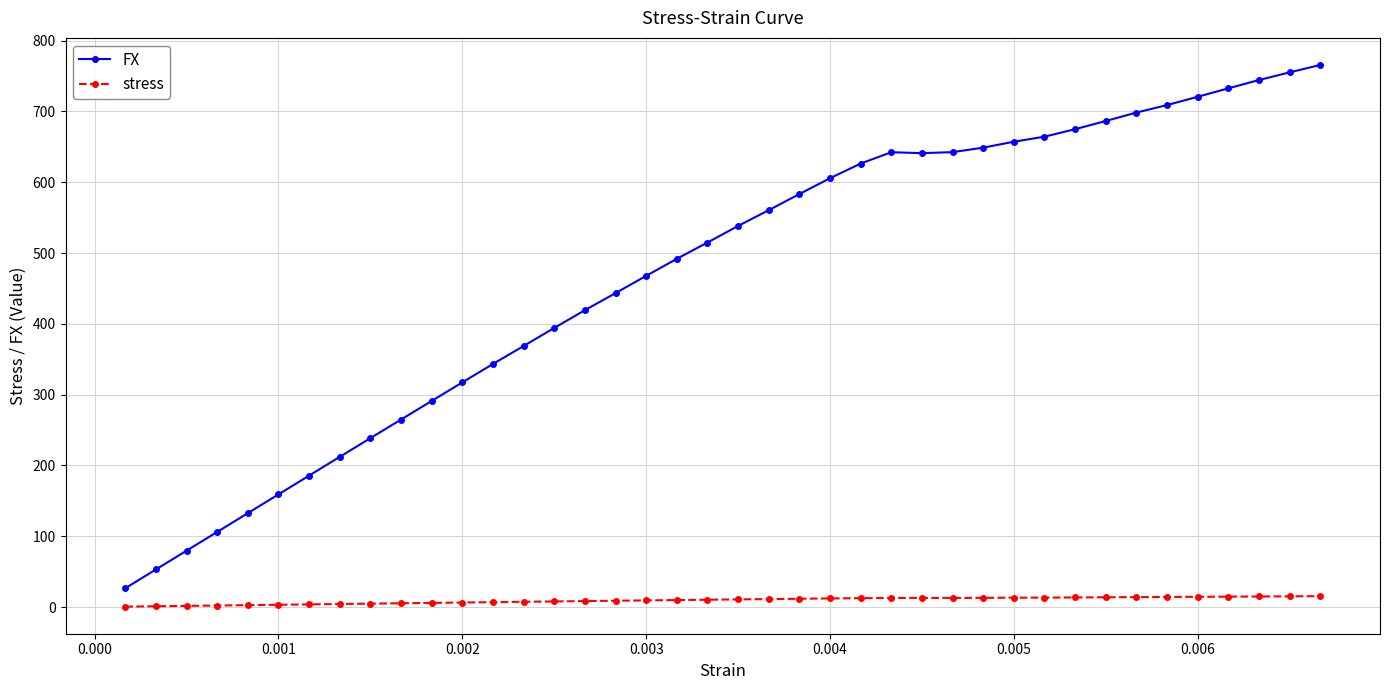

What is the greatest value displayed?

765.6